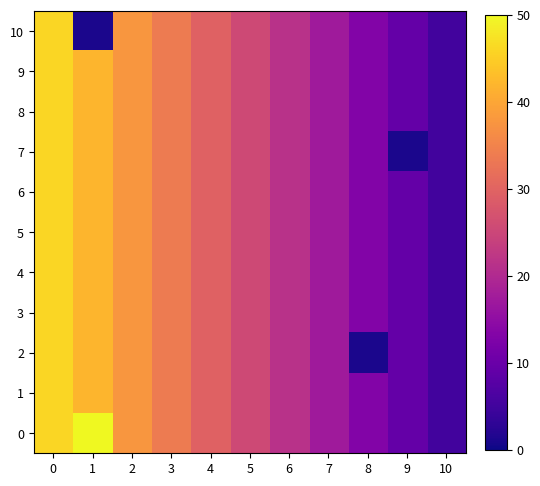

What is the difference between the highest and lowest values at 1?

49.0